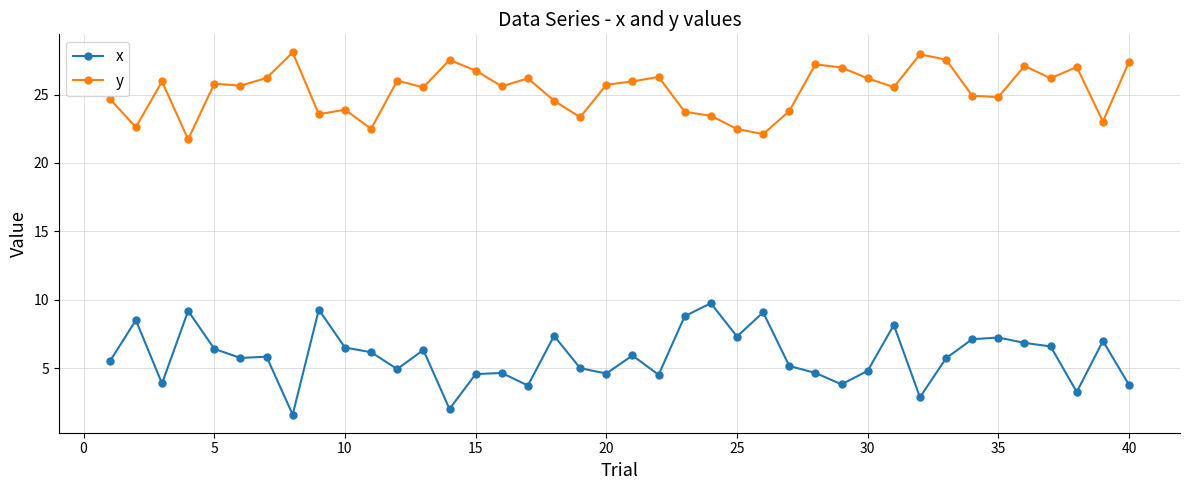

True or false: x and y intersect in this chart.

False